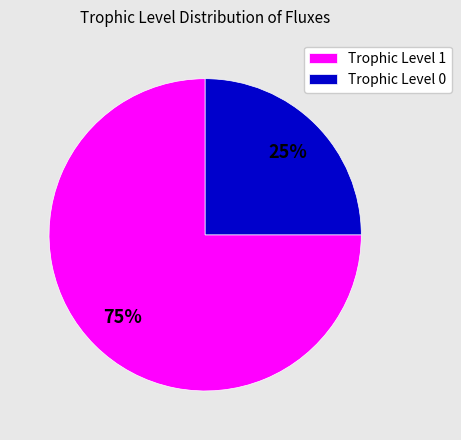

What is the ratio of the value at Trophic Level 0 to the value at Trophic Level 1?

0.3